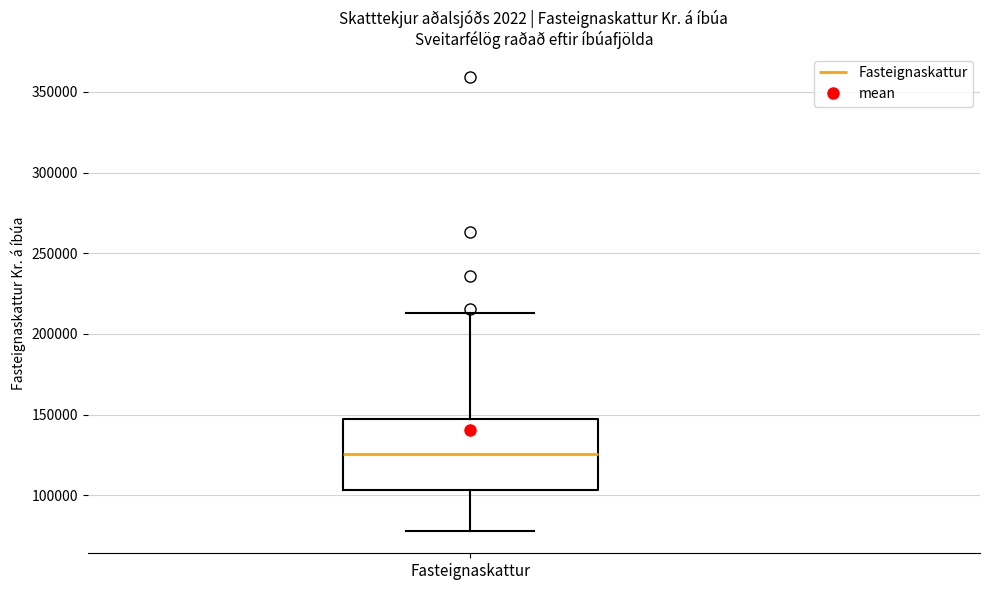

Transcribe this box plot: give where the median line is, the range the box spans, and where the two whiskers end, as read against the y-axis. The values are not printed on the chart, so give them approximately, as read against the axis.

median 125000, box 105000 to 145000, whiskers 80000 to 215000